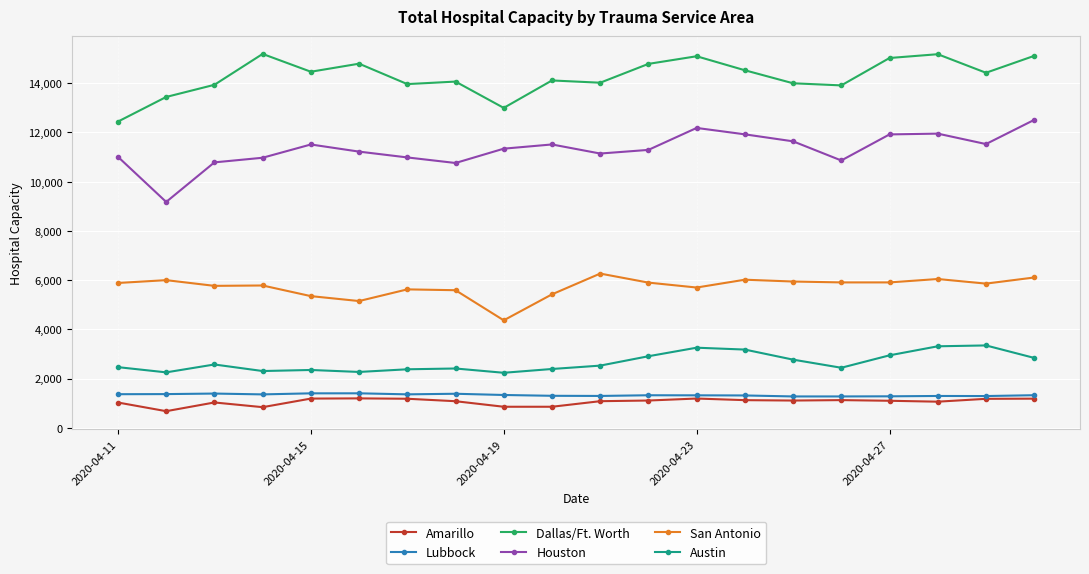

Which series has the largest total across all categories?

Dallas/Ft. Worth